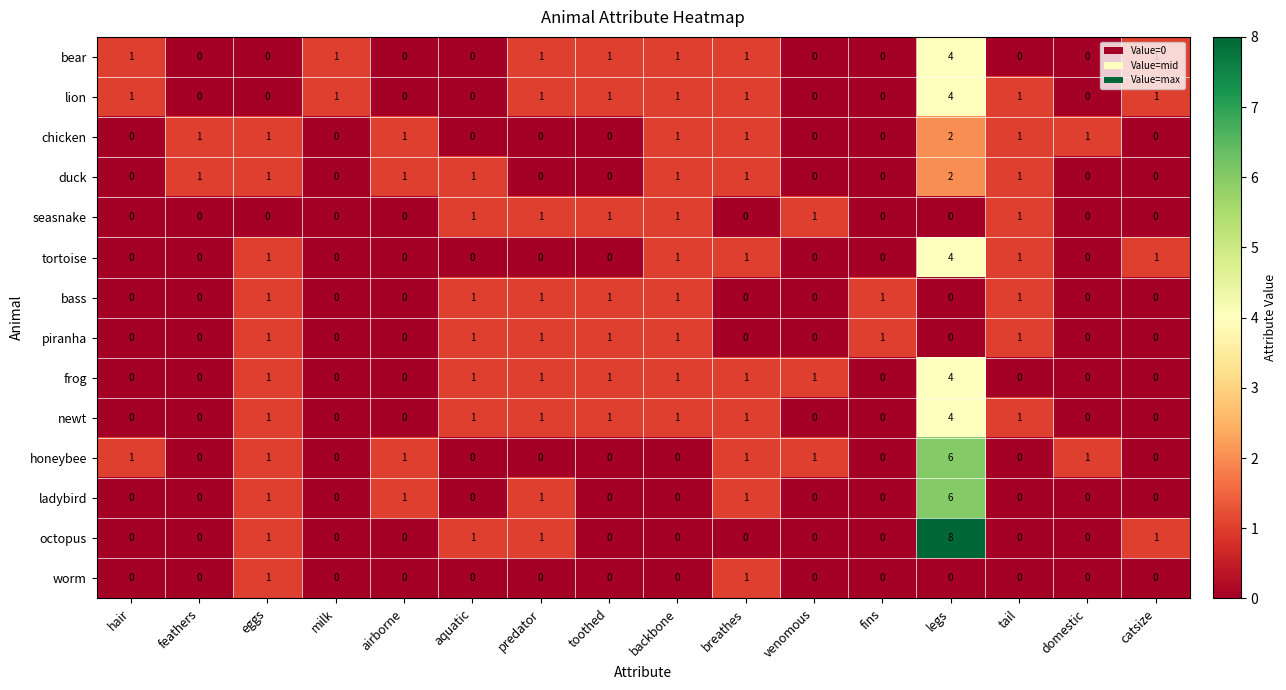

Count the worm values in the range 0 to 1.

16